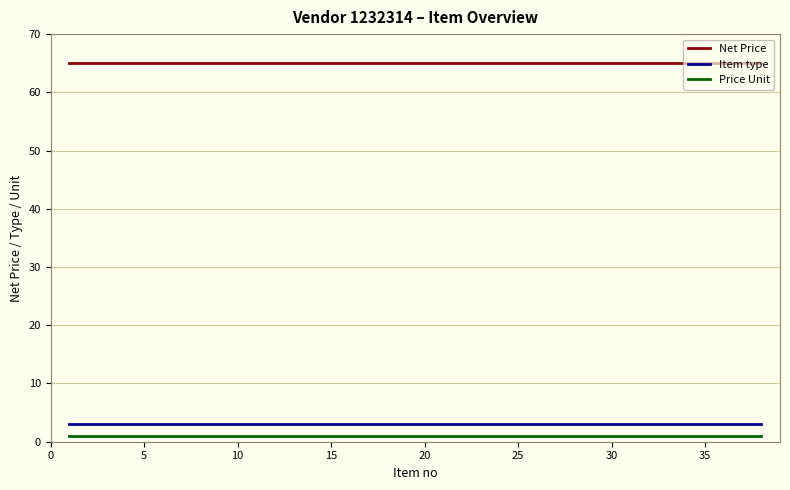

What are all the series names shown in the legend?

Net Price, Item type, Price Unit